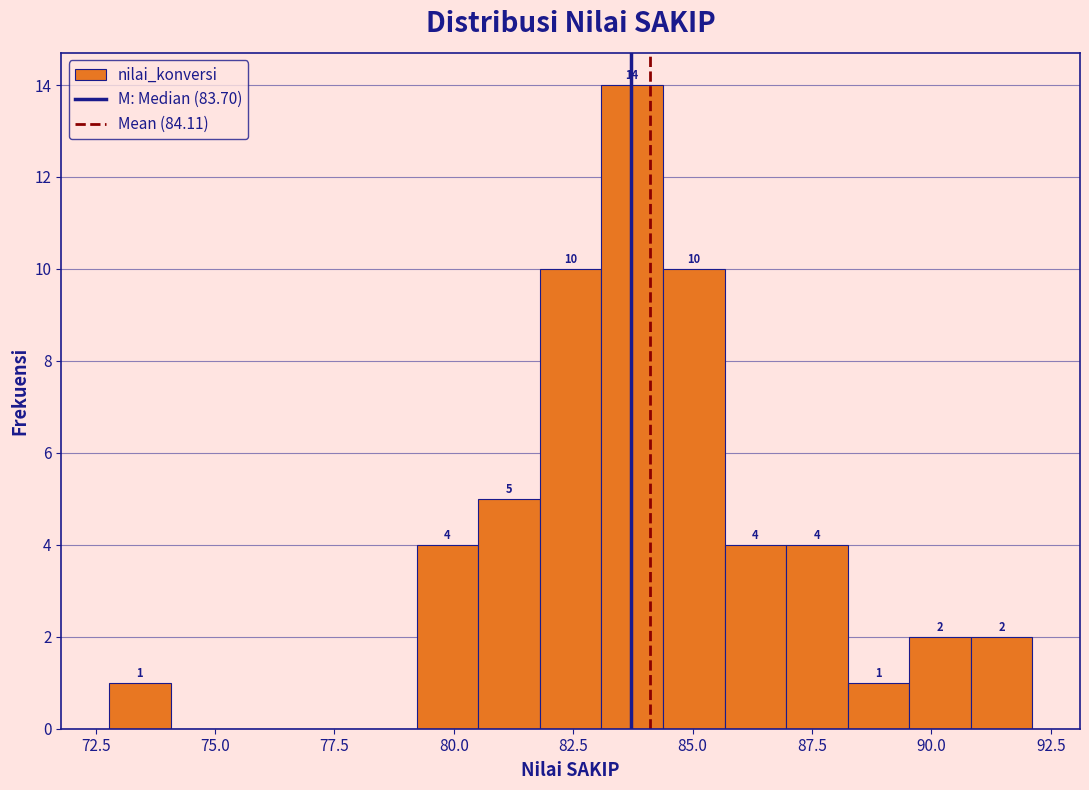

Read against the x-axis, roughly where is the centre of the tallest bar?

83.5